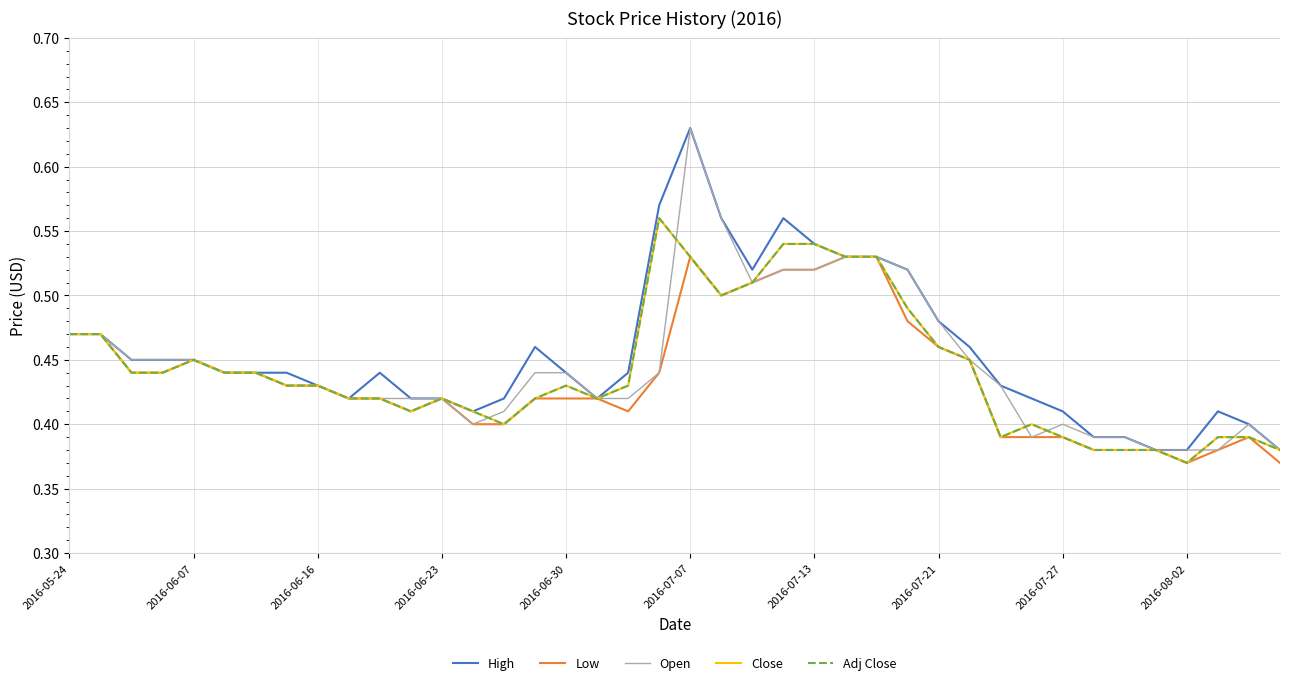

True or false: Close has more than 2 points higher than both neighbors.

True